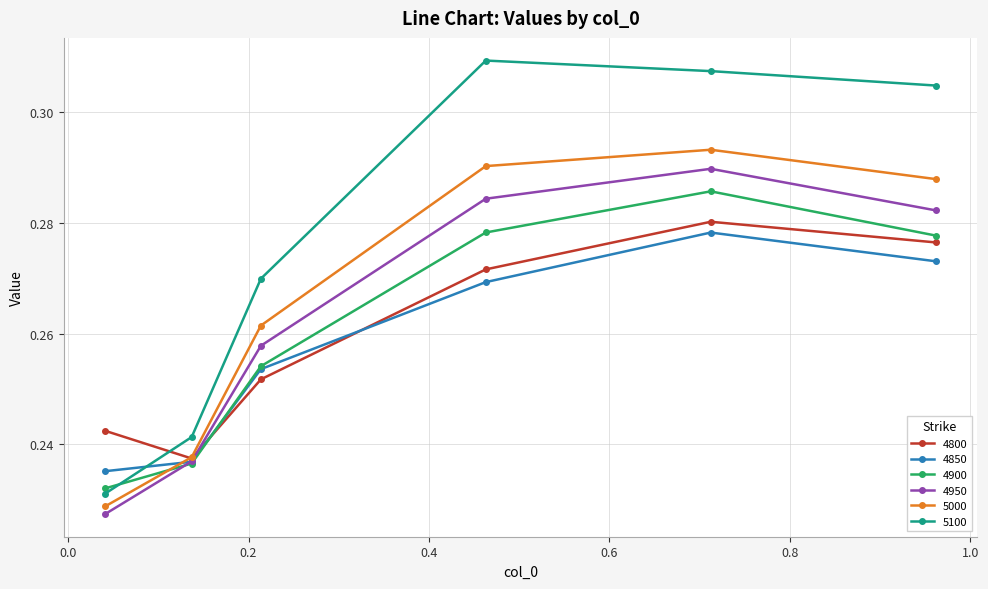

True or false: 4900 has more than 0 points higher than both neighbors.

True